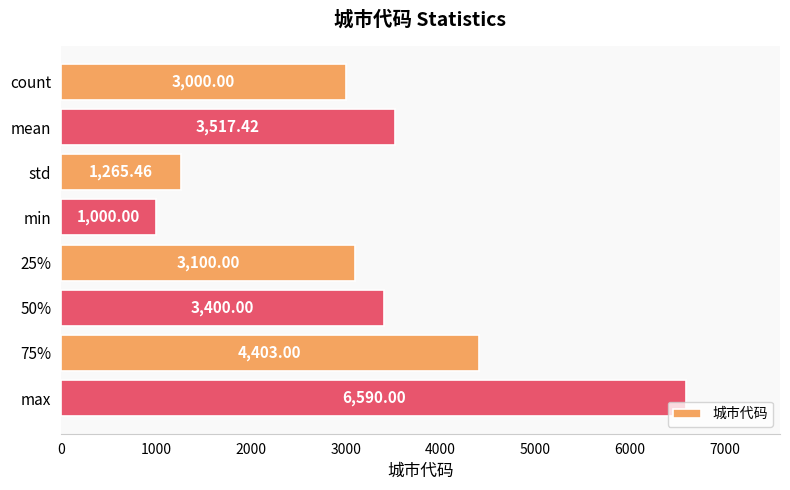

At which label is the value closest to 3795?

mean